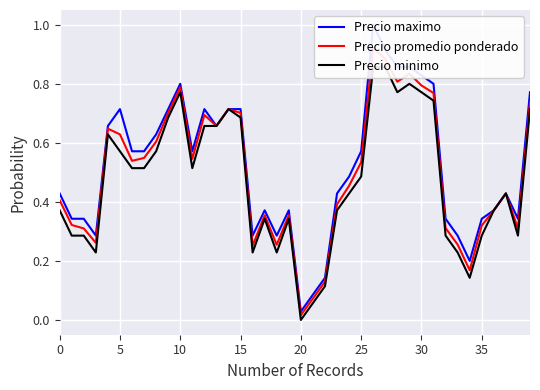

At which category is the sum across all series the highest?

26